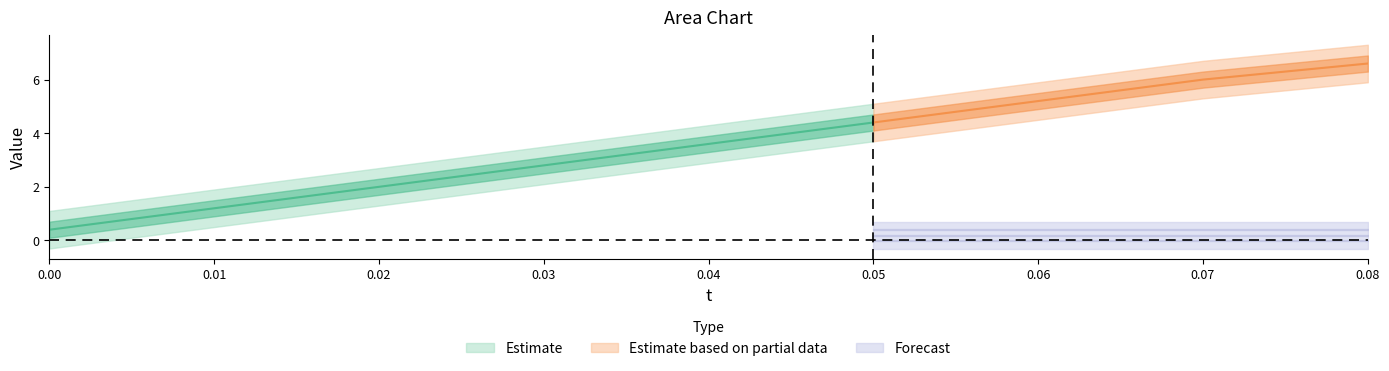

True or false: t and x intersect in this chart.

False